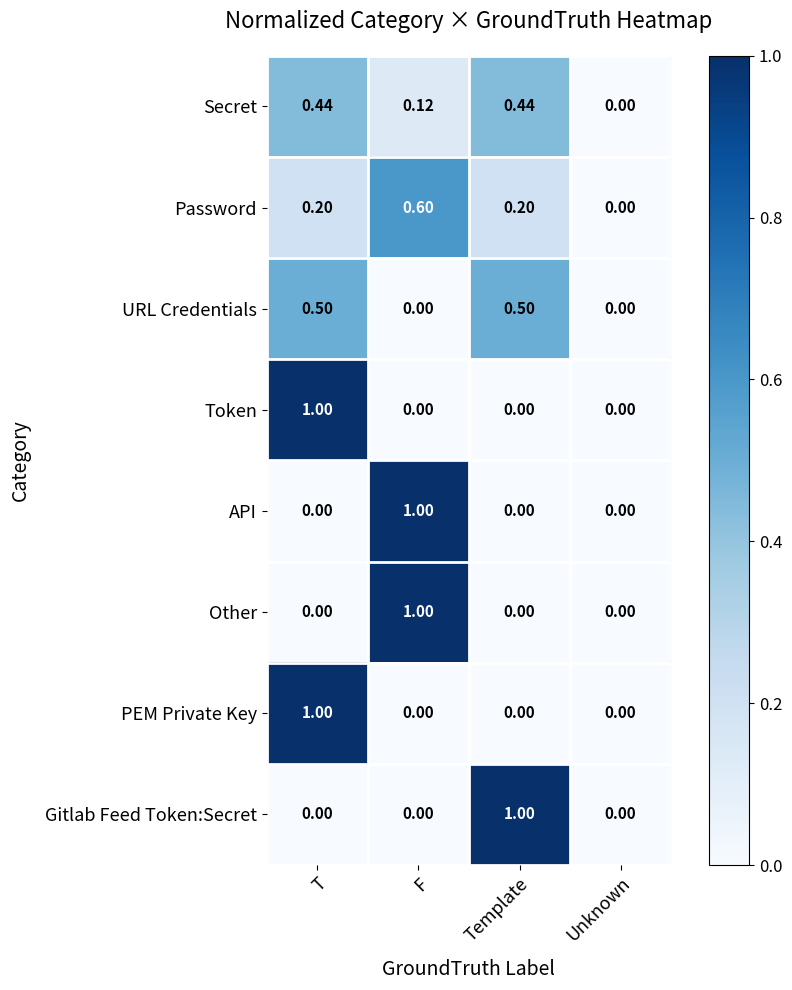

Which category has the highest value in the Gitlab Feed Token:Secret series?

Template